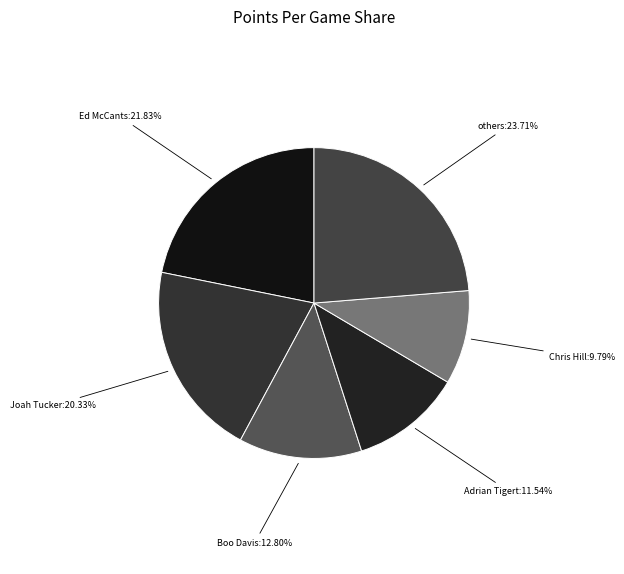

To the nearest percent, what is the average slice percentage?

17%